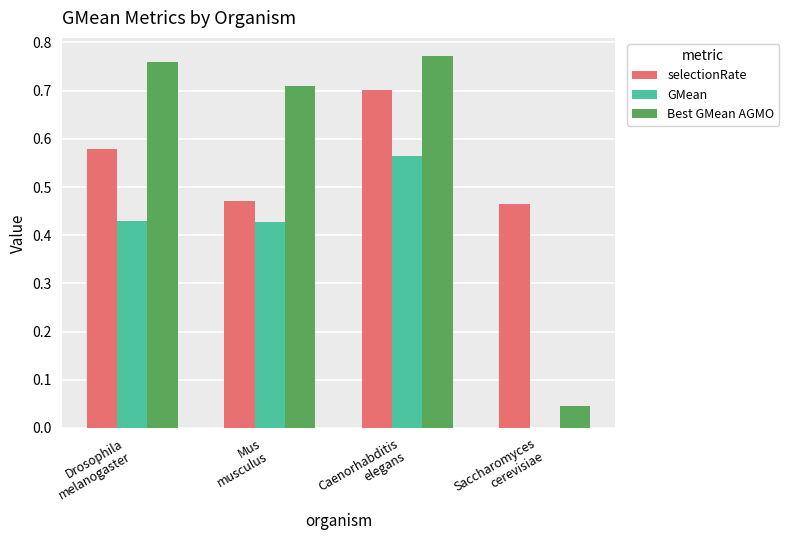

The Best GMean AGMO series shows 0.3 at Mus
musculus. True or false?

False